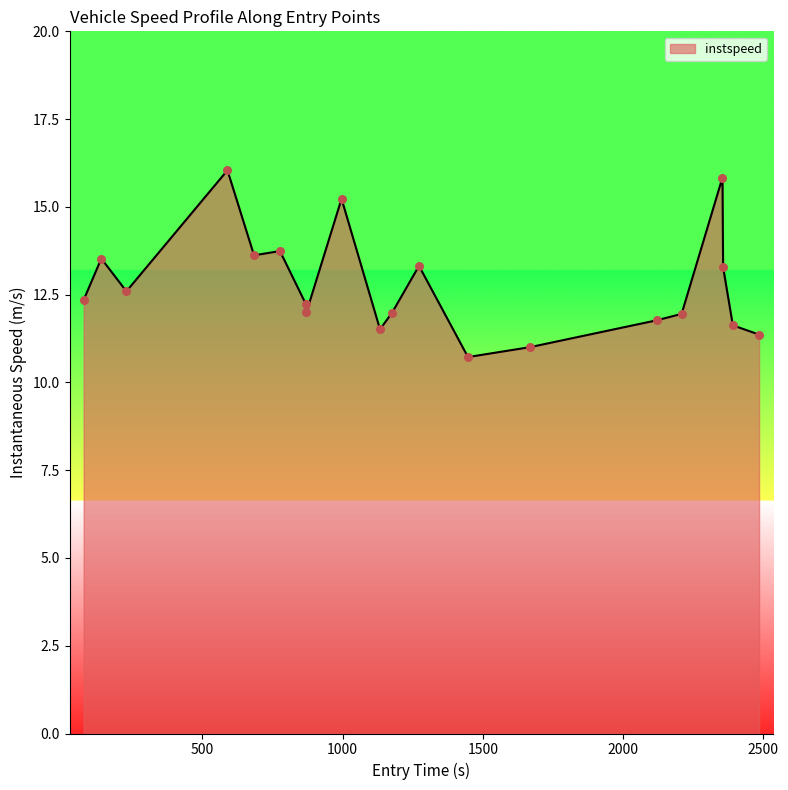

What is the smallest value displayed?

10.7